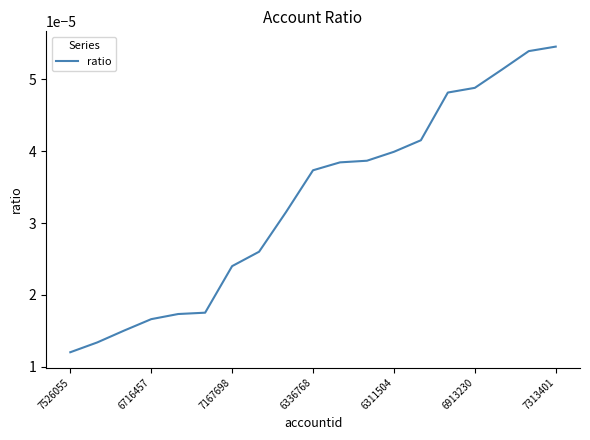

Is this an area chart (filled region under the line)?

No